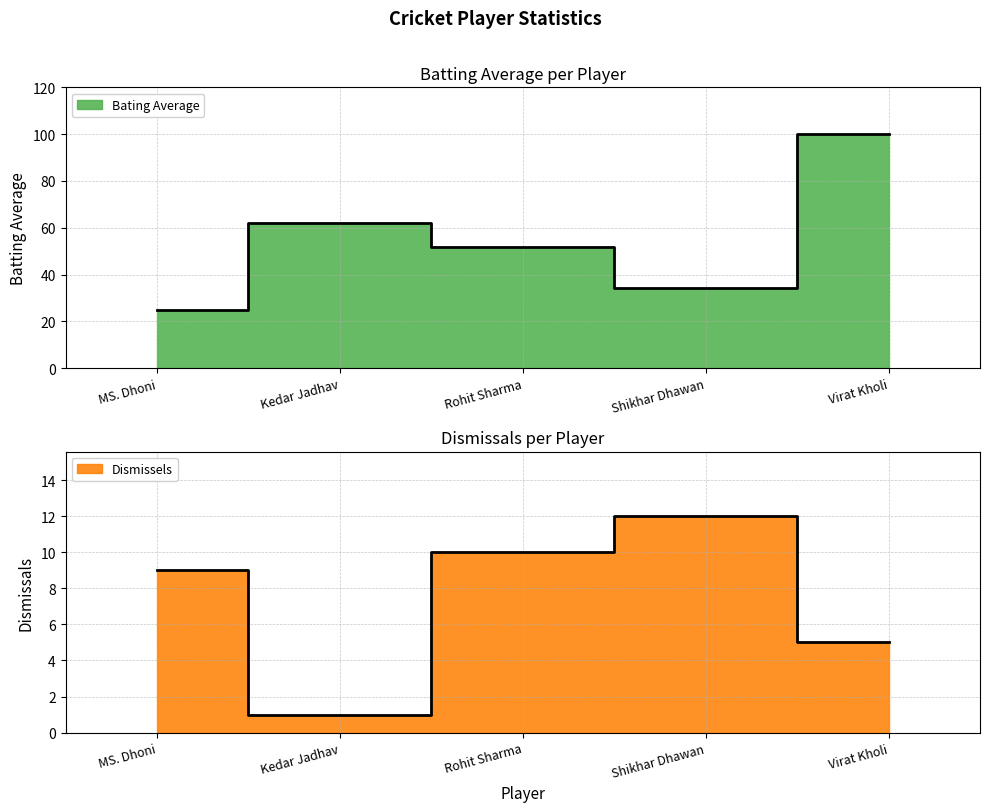

Which category has the lowest value in the Bating Average series?

MS. Dhoni